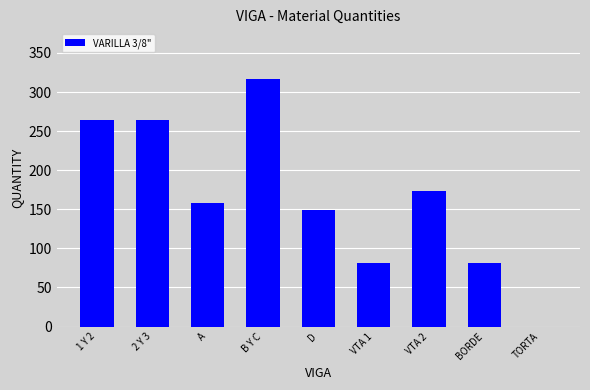

Is it true that the value at D is 200.7?

False